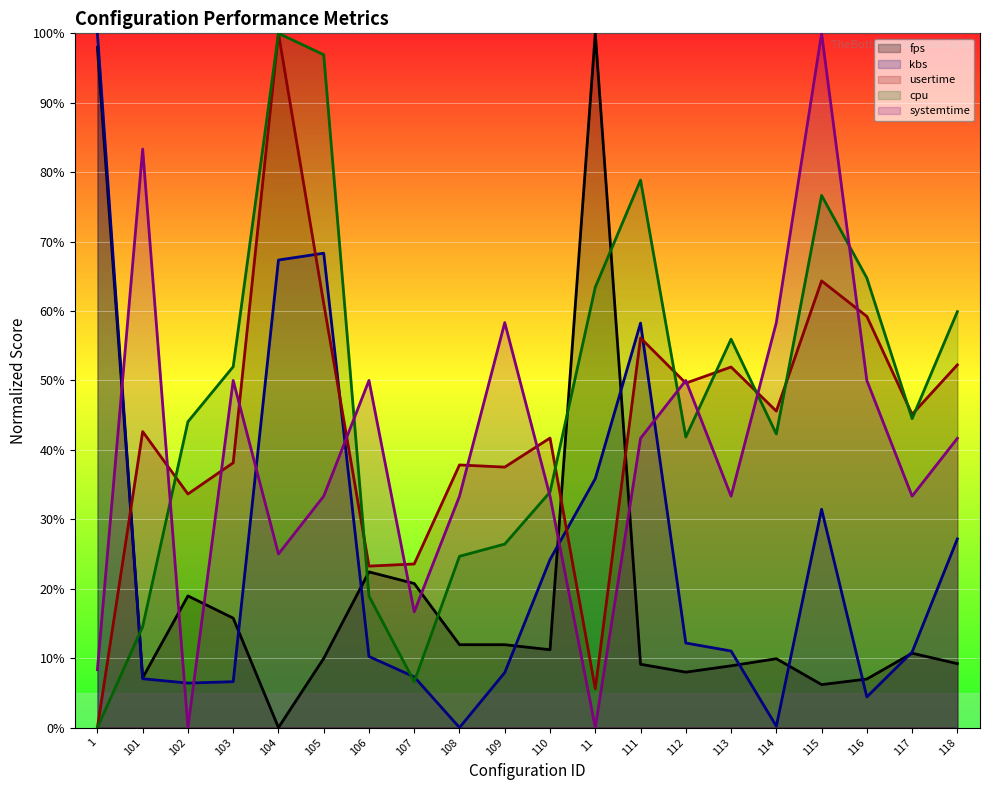

Reading right to left, transcribe all the data shown in this chart.

fps: 9.2	10.7	7.0	6.2	9.9	8.9	8.0	9.1	100.0	11.2	11.9	11.9	20.8	22.4	10.0	0.0	15.8	19.0	7.2	98.0
kbs: 27.2	10.9	4.4	31.4	0.2	11.0	12.2	58.3	35.9	24.2	7.9	0.0	7.3	10.2	68.3	67.3	6.6	6.4	7.0	100.0
usertime: 52.2	45.1	59.2	64.3	45.6	51.9	49.6	56.1	5.6	41.7	37.5	37.8	23.6	23.3	61.1	100.0	38.1	33.6	42.6	0.0
cpu: 59.9	44.5	64.8	76.7	42.3	55.9	41.9	78.9	63.4	33.9	26.4	24.7	6.6	18.9	96.9	100.0	52.0	44.1	14.5	0.0
systemtime: 41.7	33.3	50.0	100.0	58.3	33.3	50.0	41.7	0.0	33.3	58.3	33.3	16.7	50.0	33.3	25.0	50.0	0.0	83.3	8.3